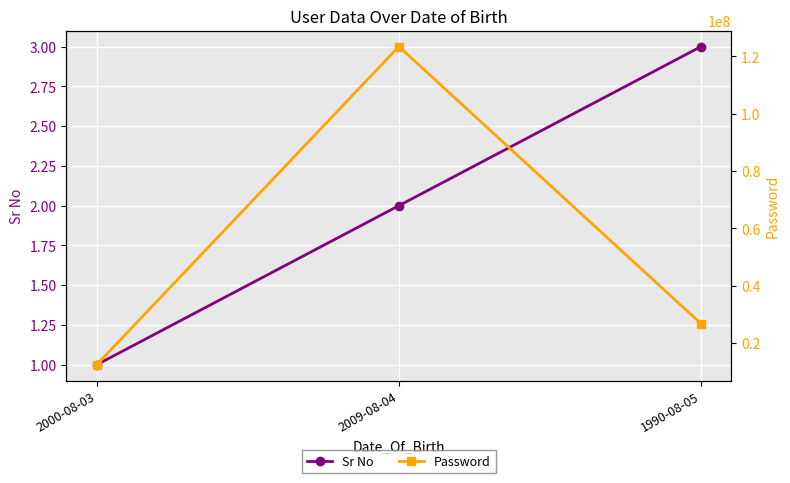

Which has a higher value, 2000-08-03 or 2009-08-04?

2009-08-04